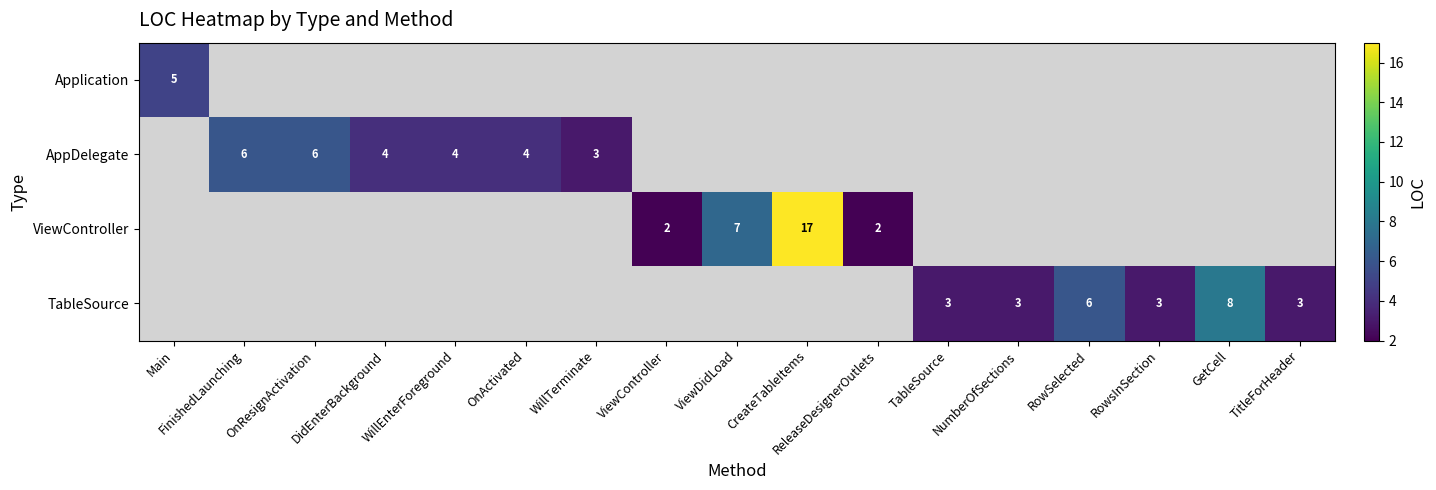

What is the smallest value displayed?

2.0